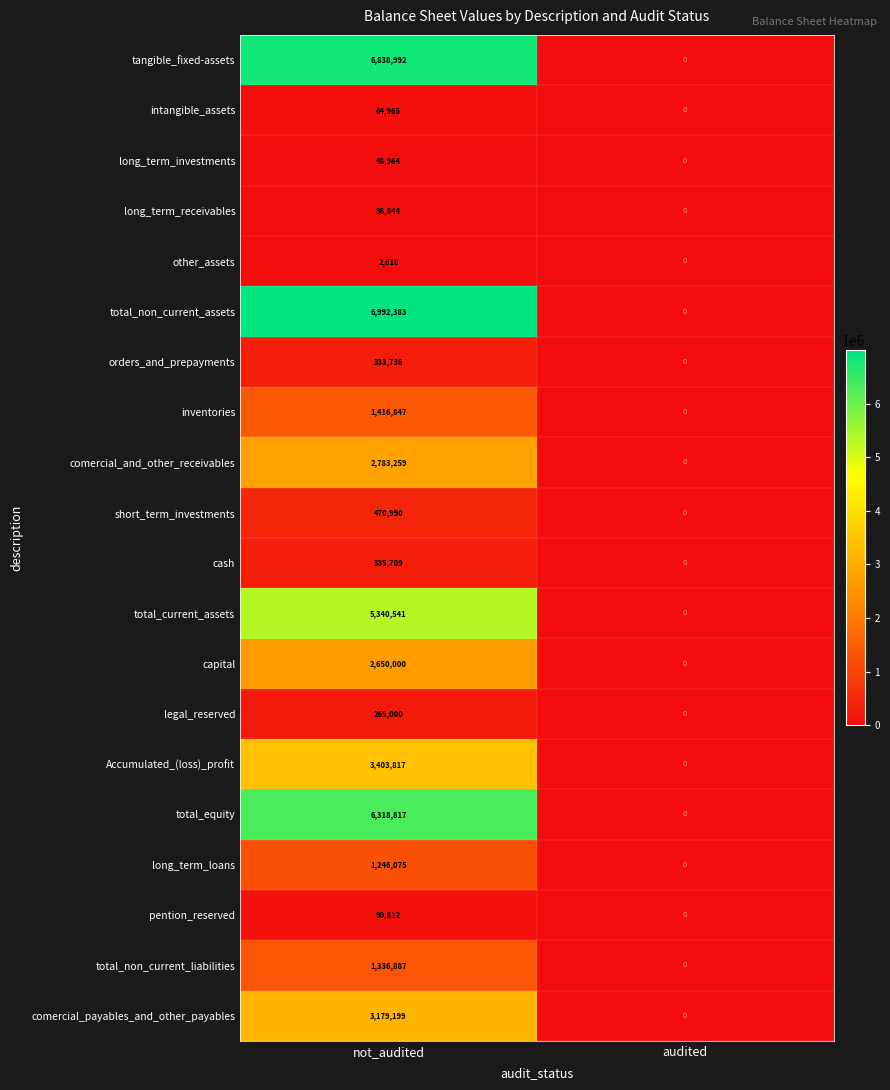

What is the difference between the long_term_receivables values at audited and not_audited?

36844